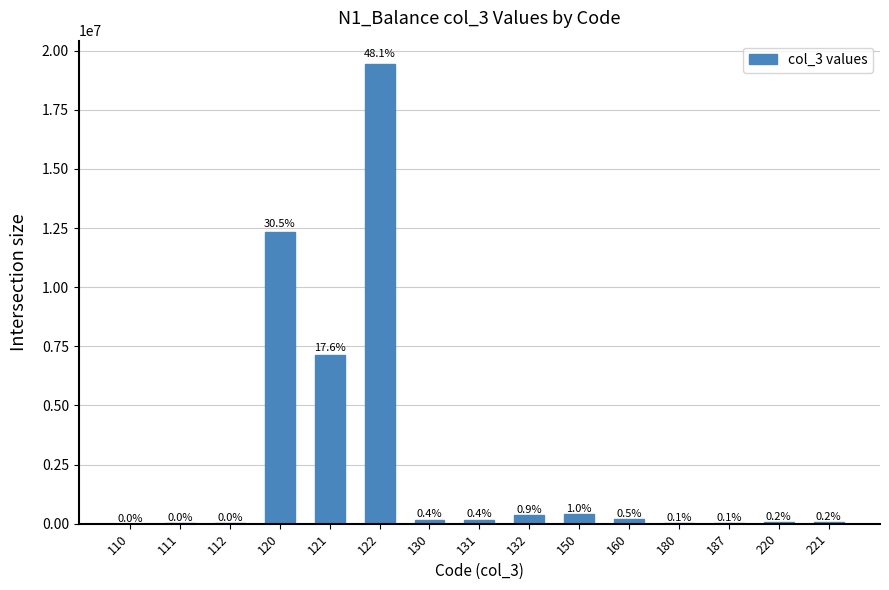

What is the value of the 7th bar from the left?

176623